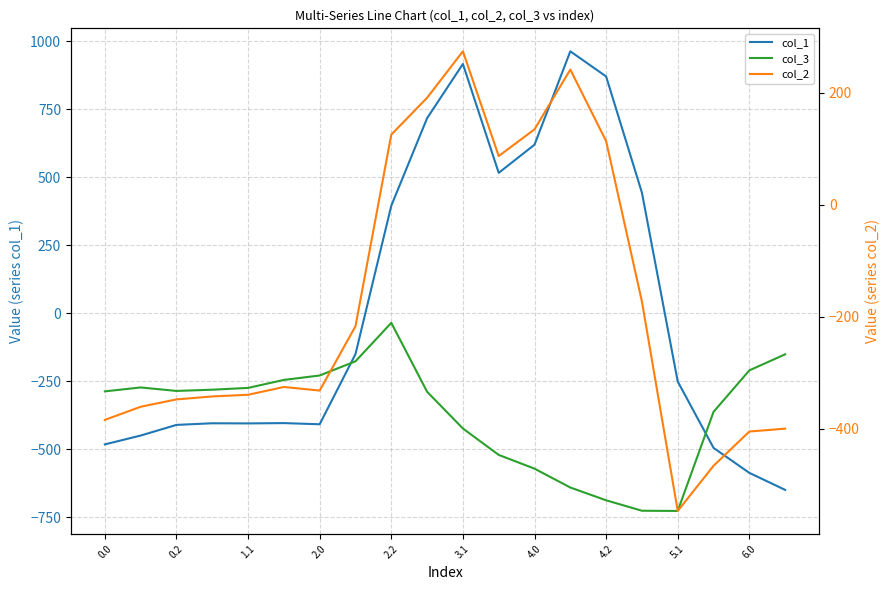

Rank the series at 0.2 from lowest to highest value.

col_1, col_2, col_3